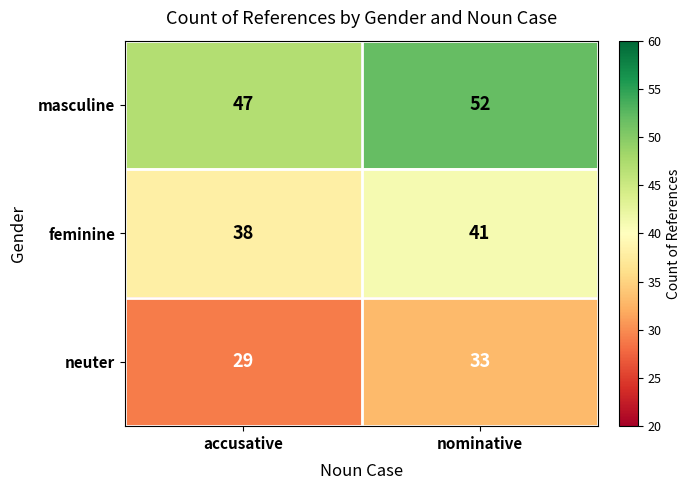

What is the maximum value shown in the chart?

52